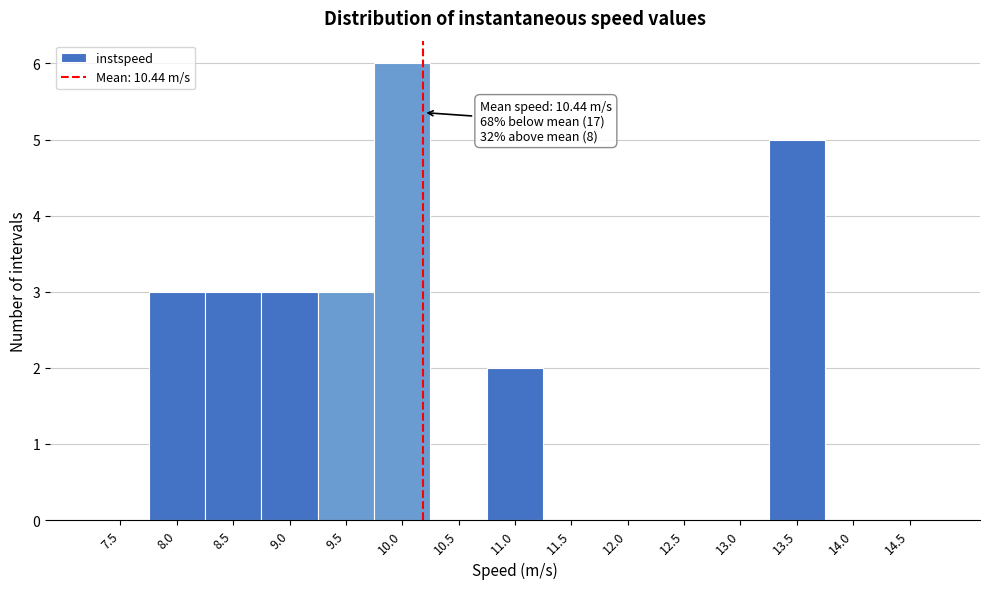

Reading left to right, extract all data points from this chart.

7.5=0	8.0=3	8.5=3	9.0=3	9.5=3	10.0=6	10.5=0	11.0=2	11.5=0	12.0=0	12.5=0	13.0=0	13.5=5	14.0=0	14.5=0